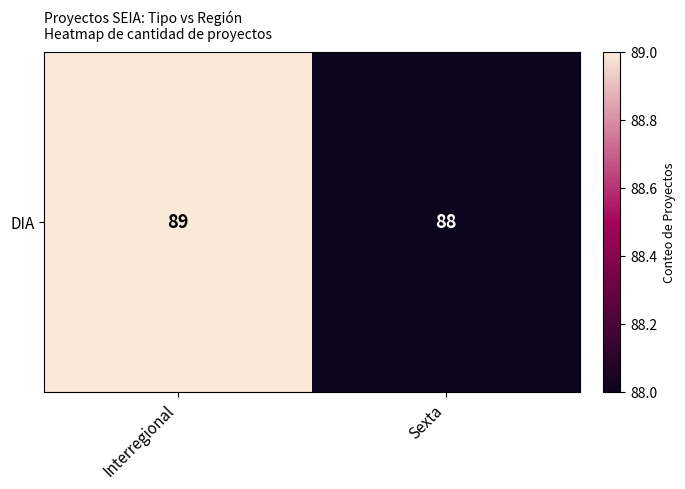

What is the greatest value displayed?

89